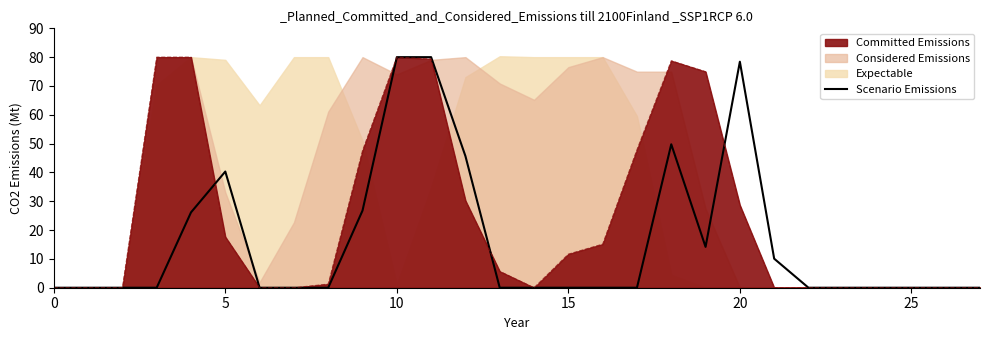

What is the maximum value for Committed Emissions?

80.0